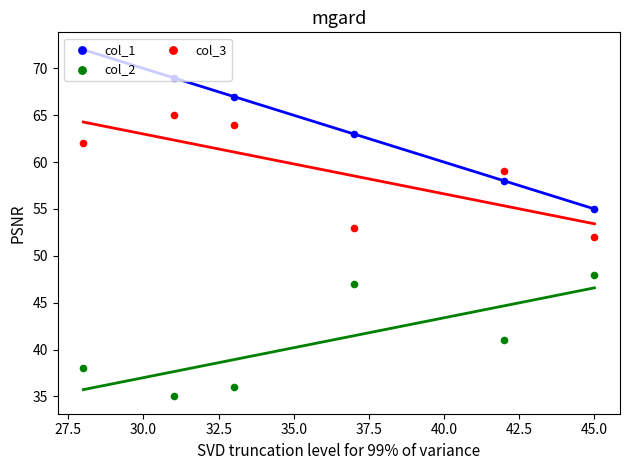

Which series contains the highest Y value?

col_1